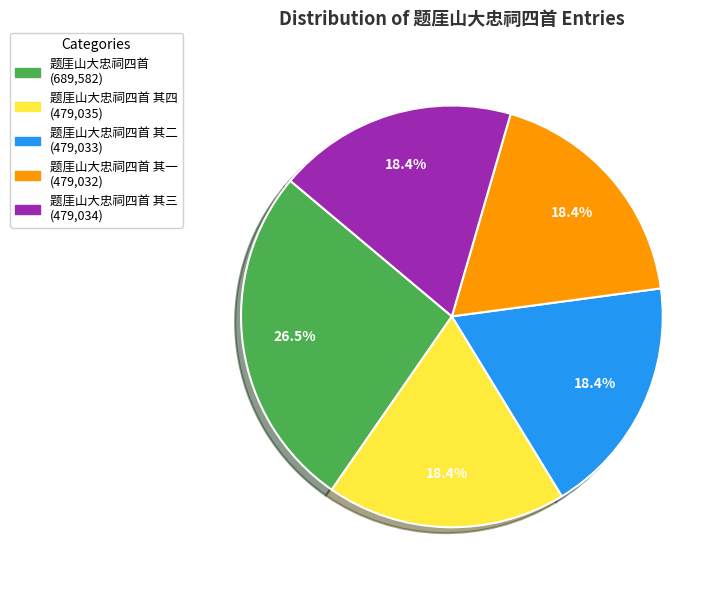

Is there any slice that represents more than half of the pie?

No